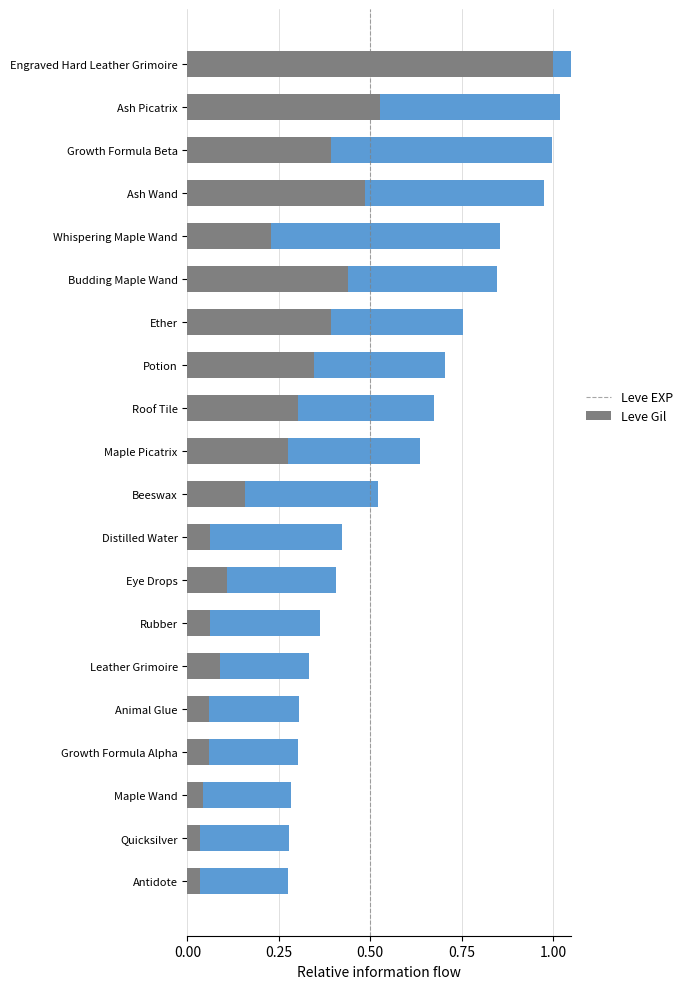

List the series in order of their peak value, lowest first.

Leve EXP, Leve Gil